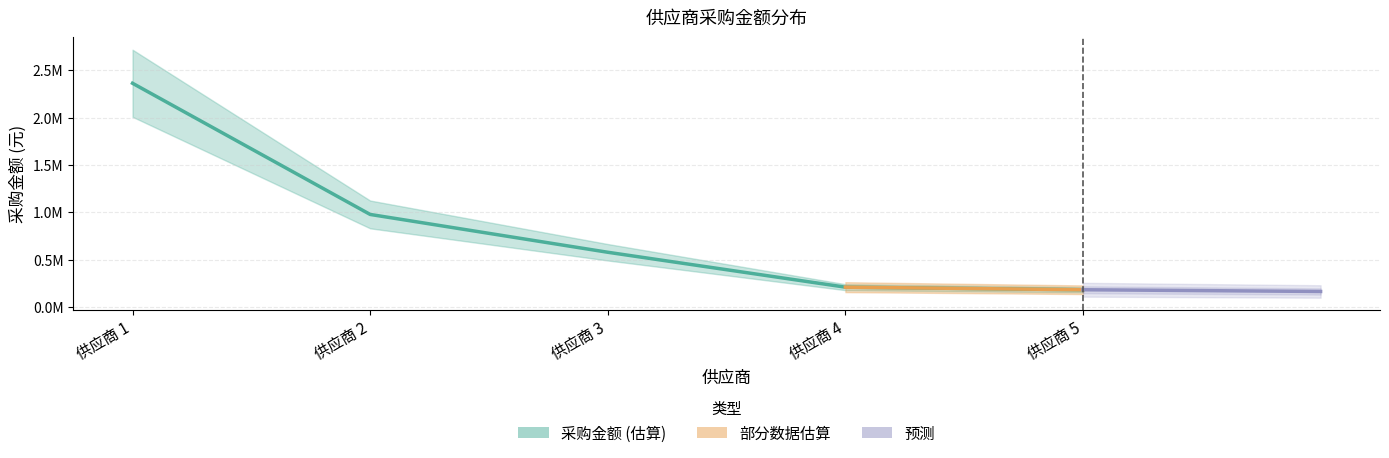

What is the difference between the values at 供应商 3 and 供应商 2?

399084.2